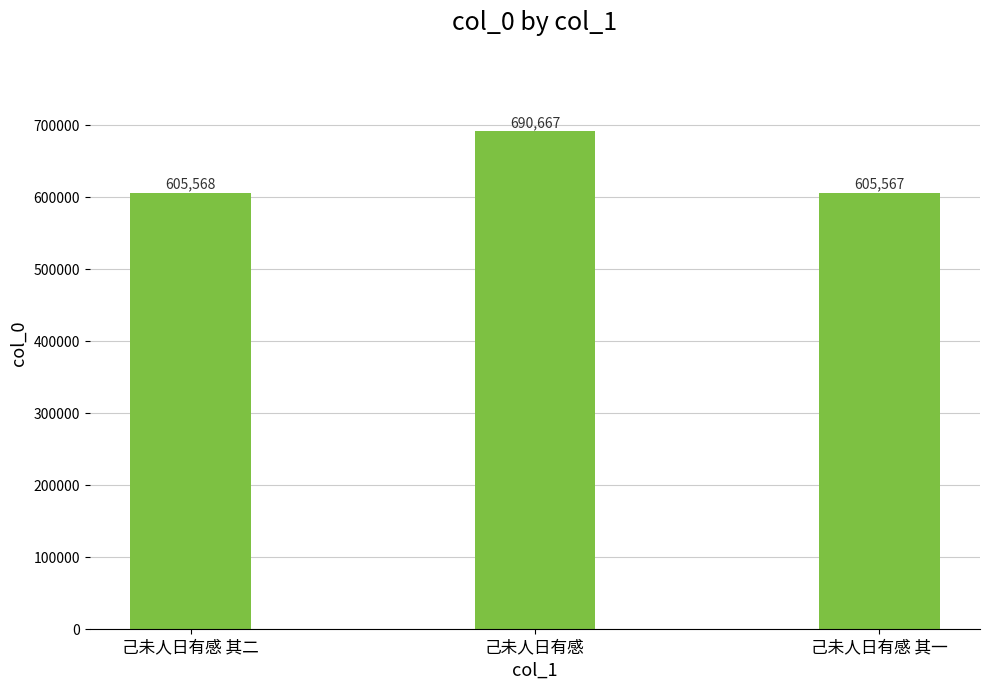

Reading left to right, extract all data points from this chart.

605568	690667	605567